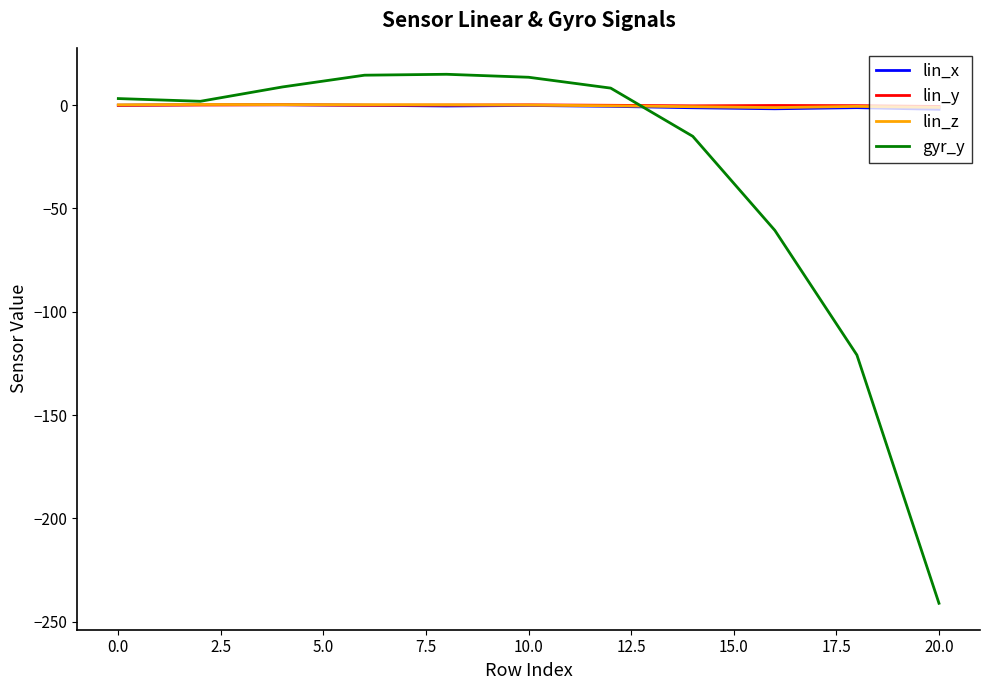

Which series has the largest range (max minus min)?

gyr_y